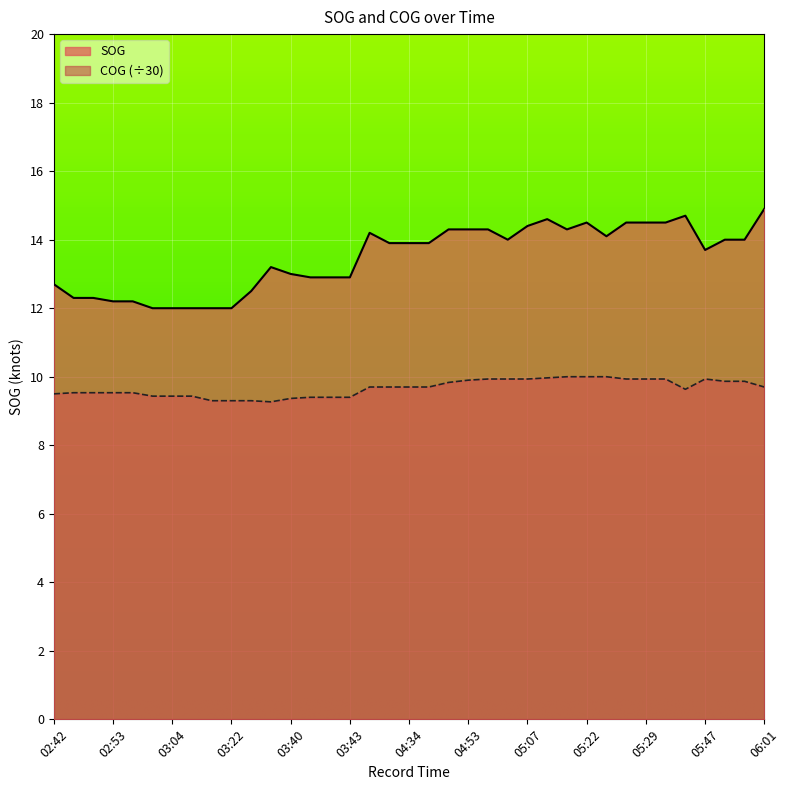

Which series has the largest total across all categories?

SOG